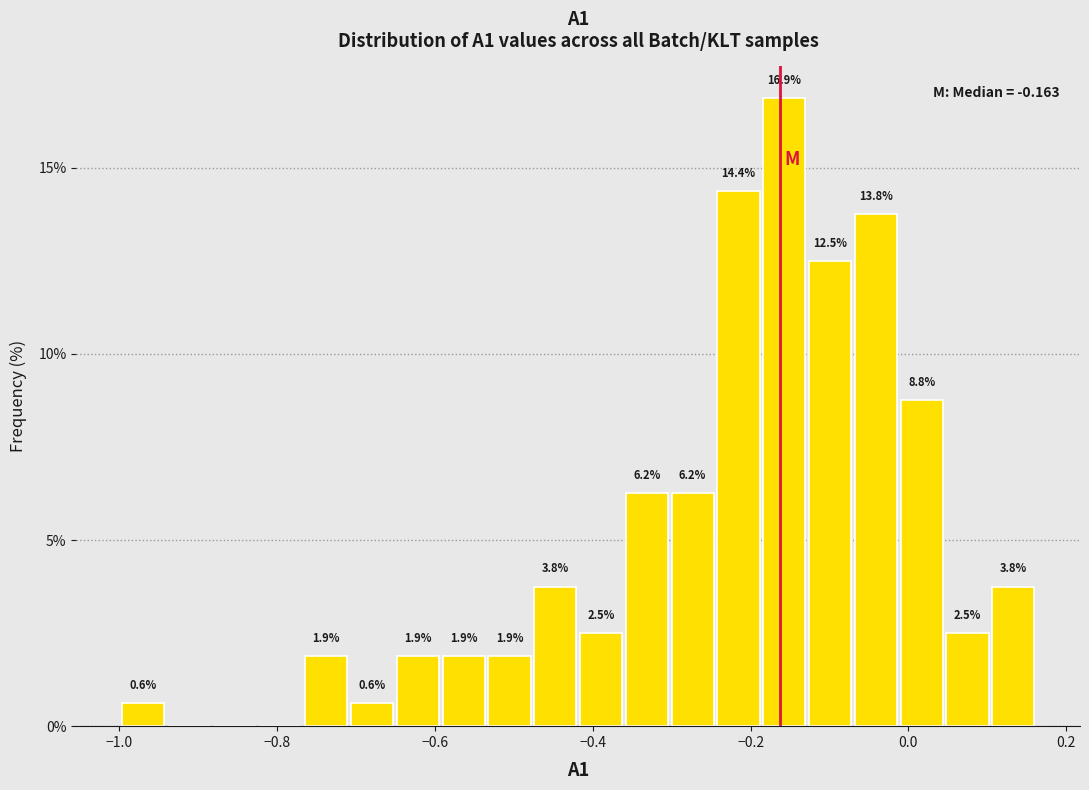

Read against the x-axis, roughly where is the centre of the tallest bar?

-0.16